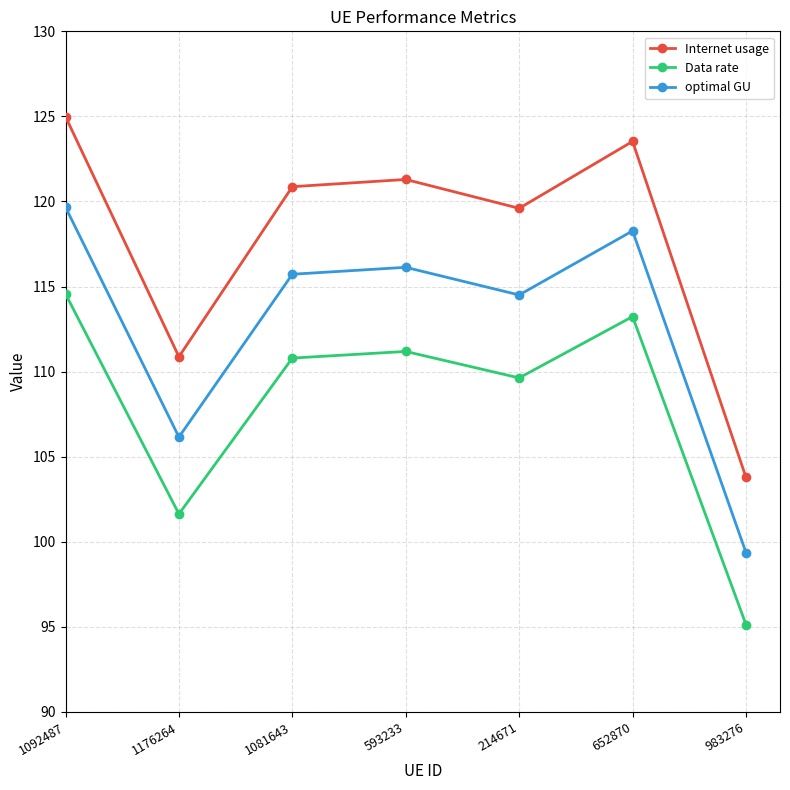

Which label corresponds to the largest value in the chart?

1092487